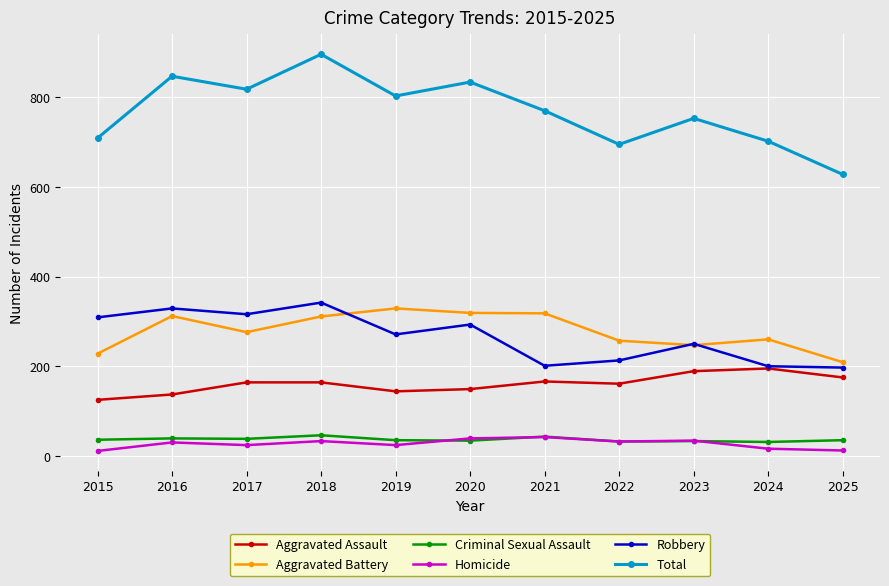

Which category has the highest value across all series?

2018